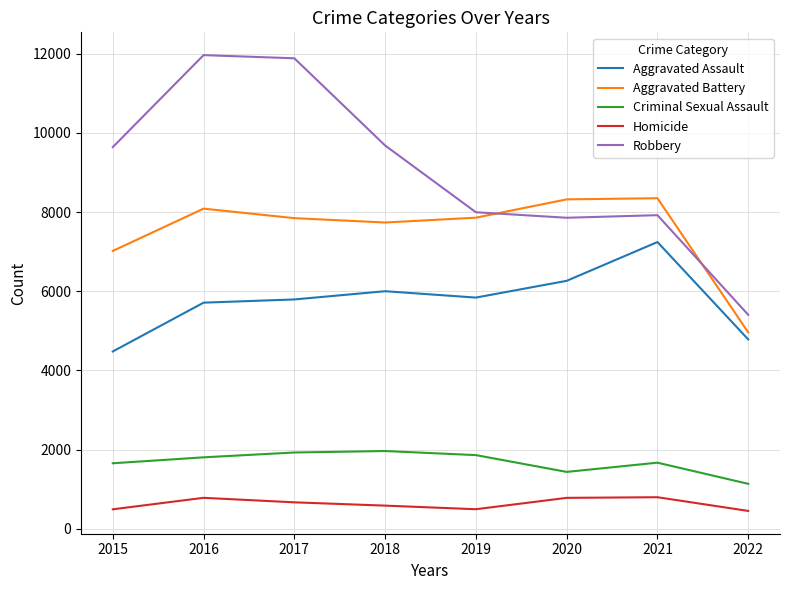

At 2016, list the series in order from largest to smallest.

Robbery, Aggravated Battery, Aggravated Assault, Criminal Sexual Assault, Homicide